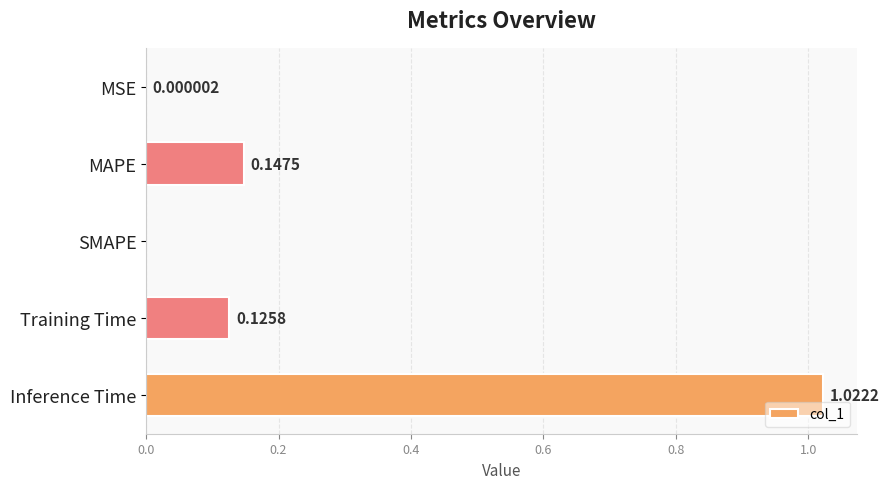

What is the sum of all values?

1.3